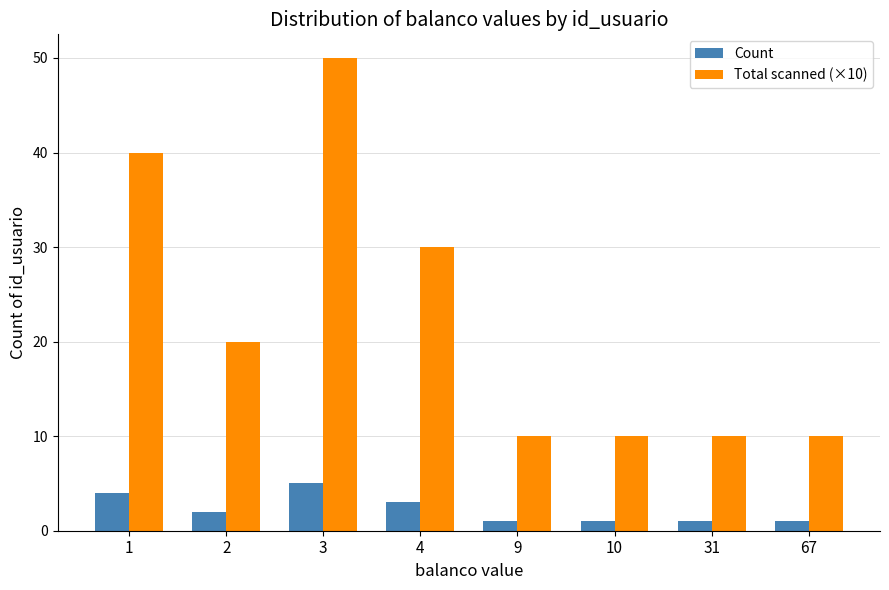

Reading right to left, what are all the values shown in this chart?

Count: 67=1	31=1	10=1	9=1	4=3	3=5	2=2	1=4
Total scanned (×10): 67=10	31=10	10=10	9=10	4=30	3=50	2=20	1=40